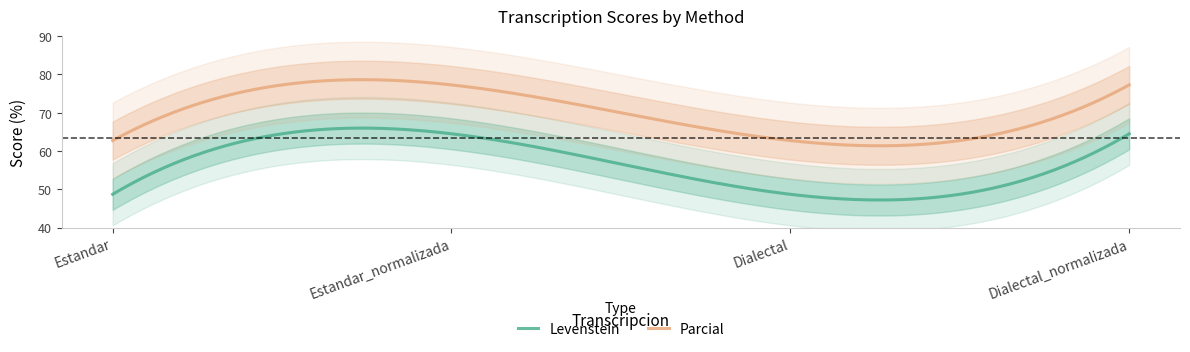

At which category does Parcial reach its first local peak?

Estandar_normalizada